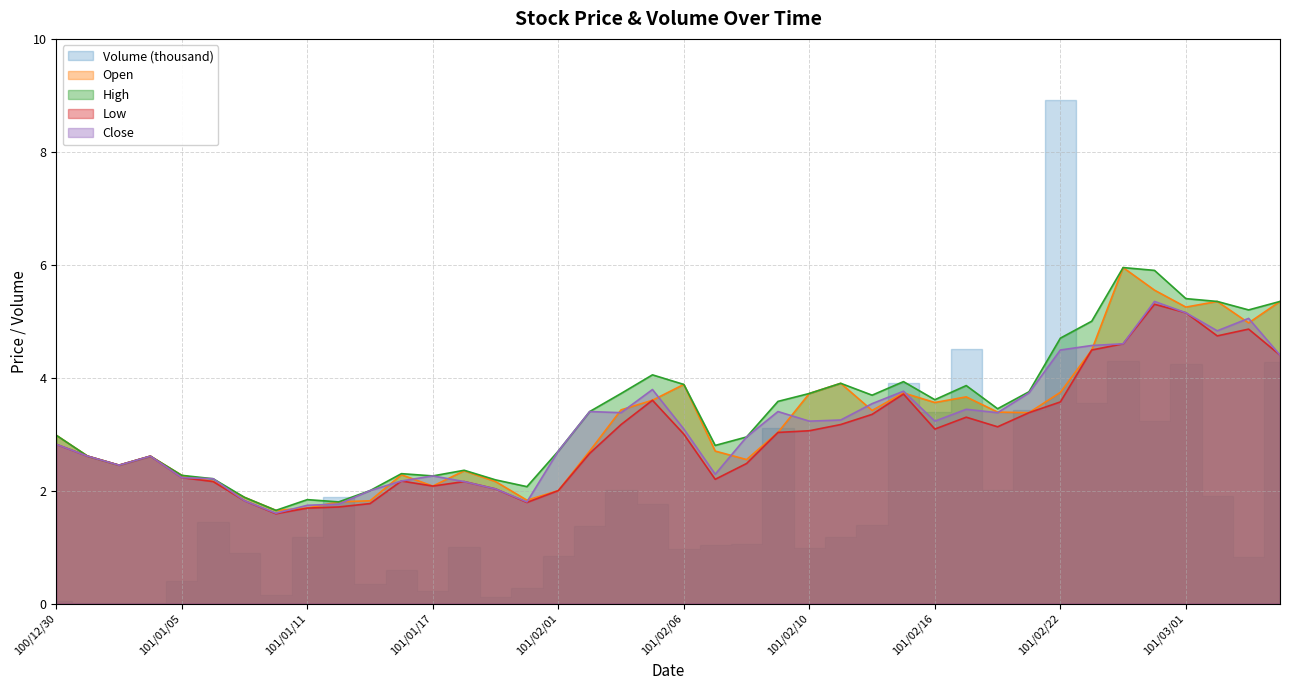

What is the highest value of the Low series?

5.3